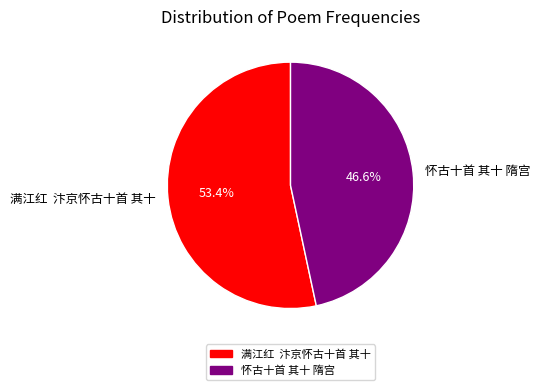

What is the smallest slice in the pie chart?

怀古十首 其十 隋宫